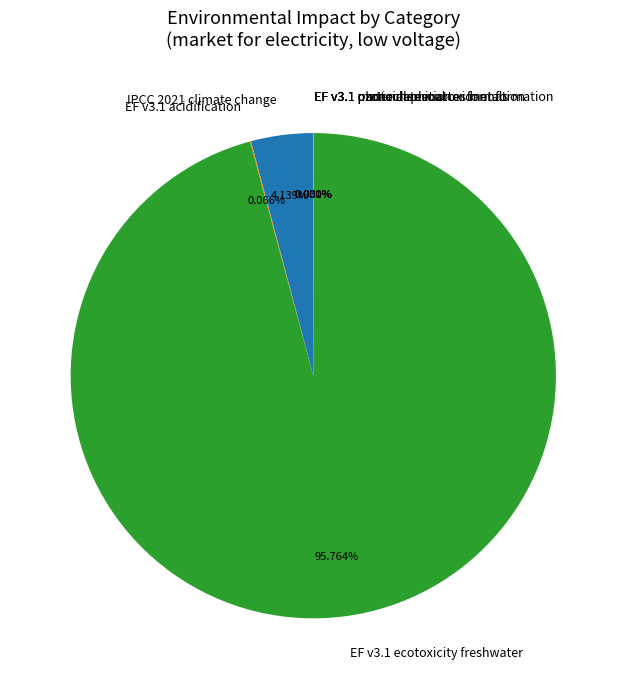

What is the majority slice?

EF v3.1 ecotoxicity freshwater